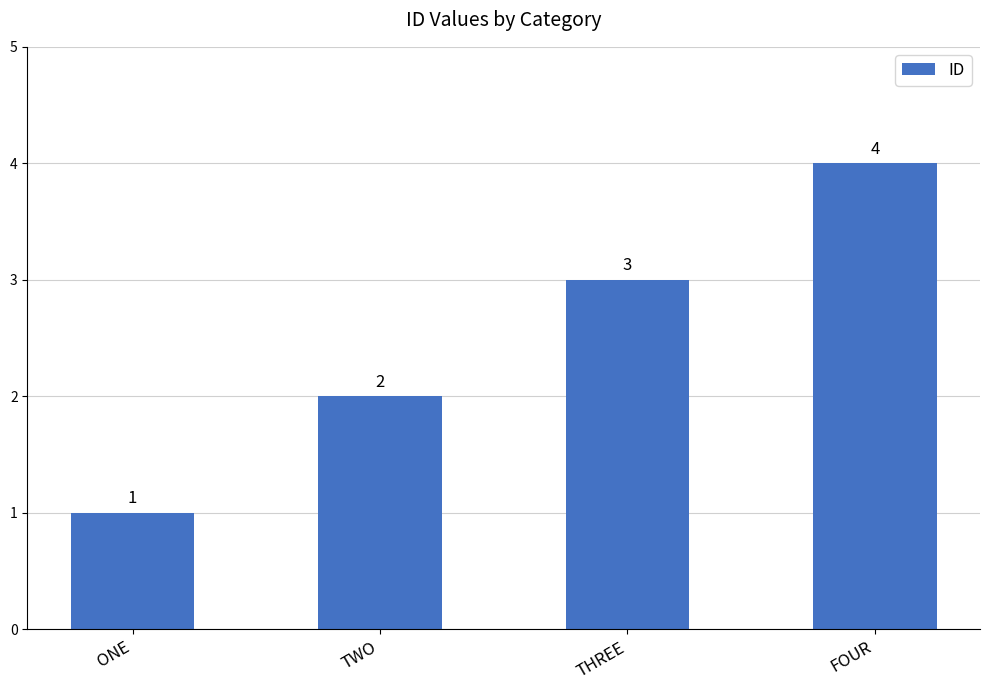

List the labels in order of value, largest first.

FOUR, THREE, TWO, ONE